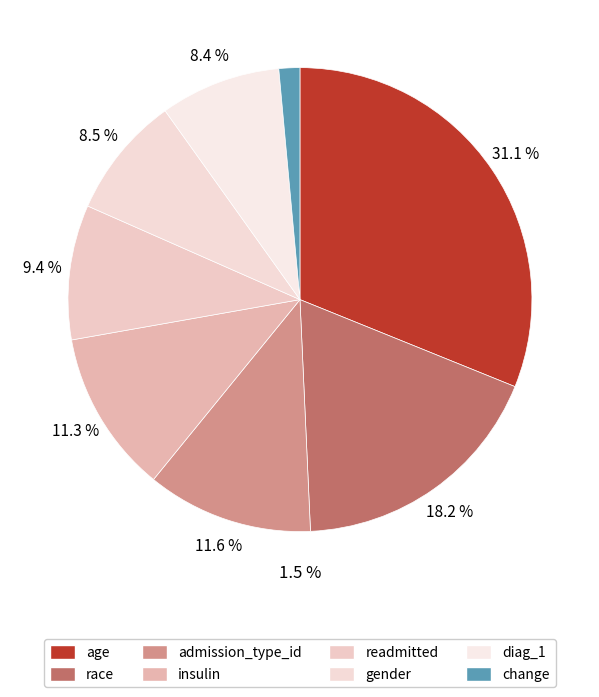

Which category has the smallest portion of the pie?

change